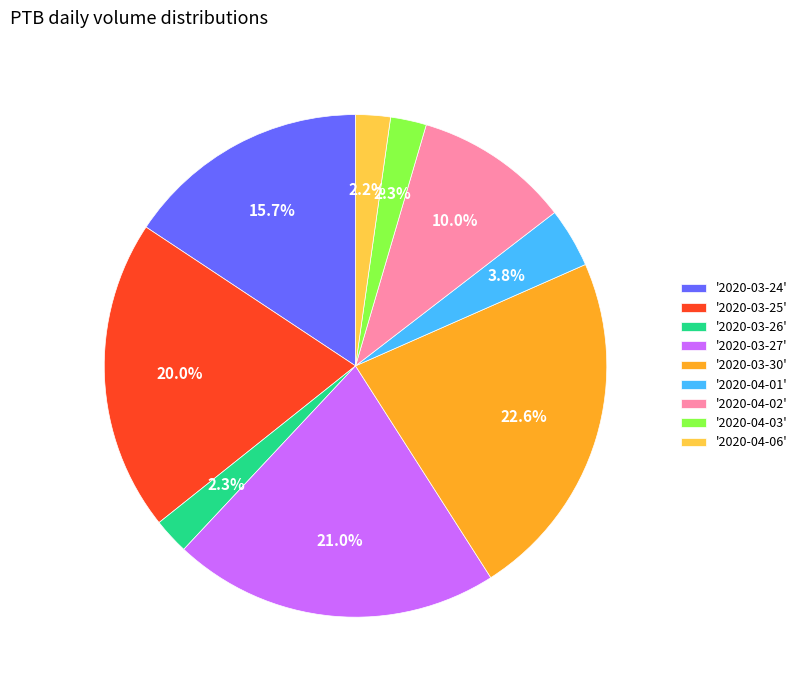

Does '2020-03-26' account for over 50% of the chart?

No